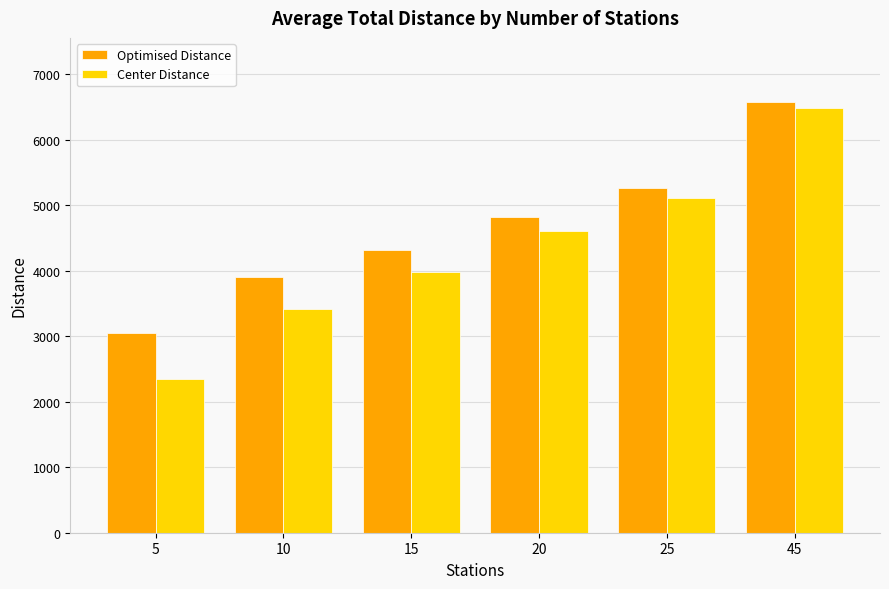

What is the difference between the second highest and minimum values in the Optimised Distance series?

2218.2